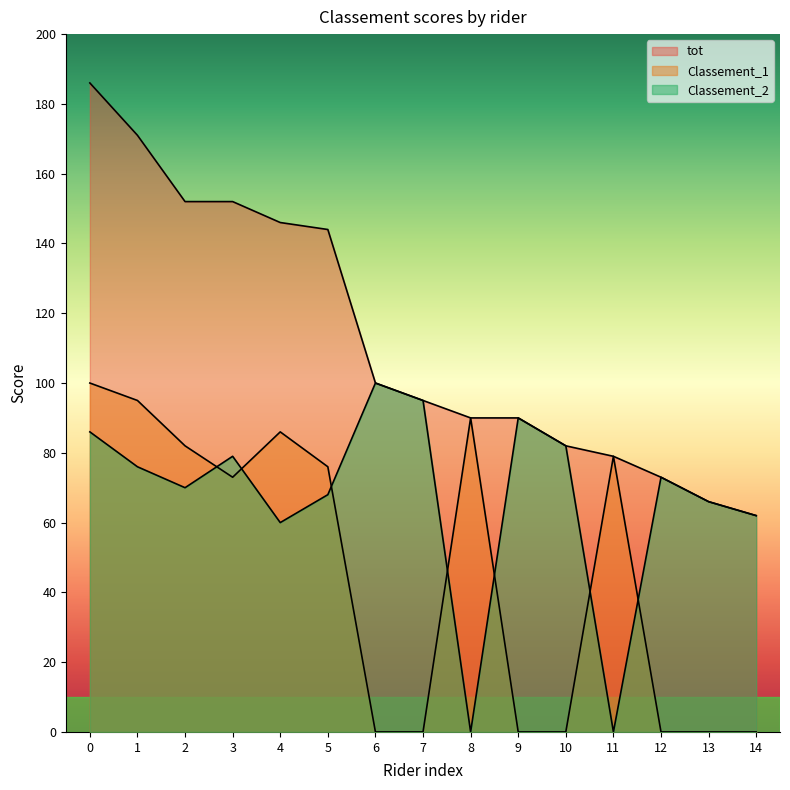

How many interior local peaks does the Classement_2 series have?

4